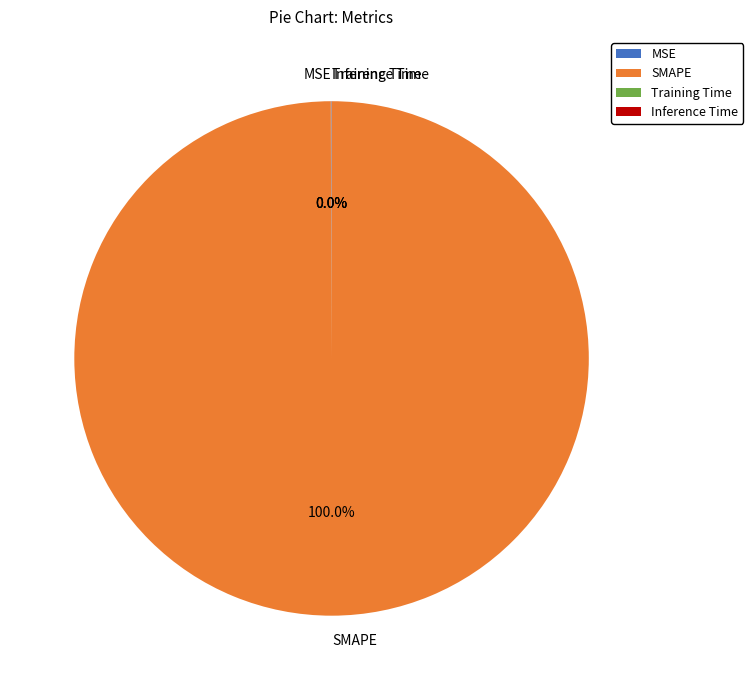

Which category has the biggest portion of the pie?

SMAPE